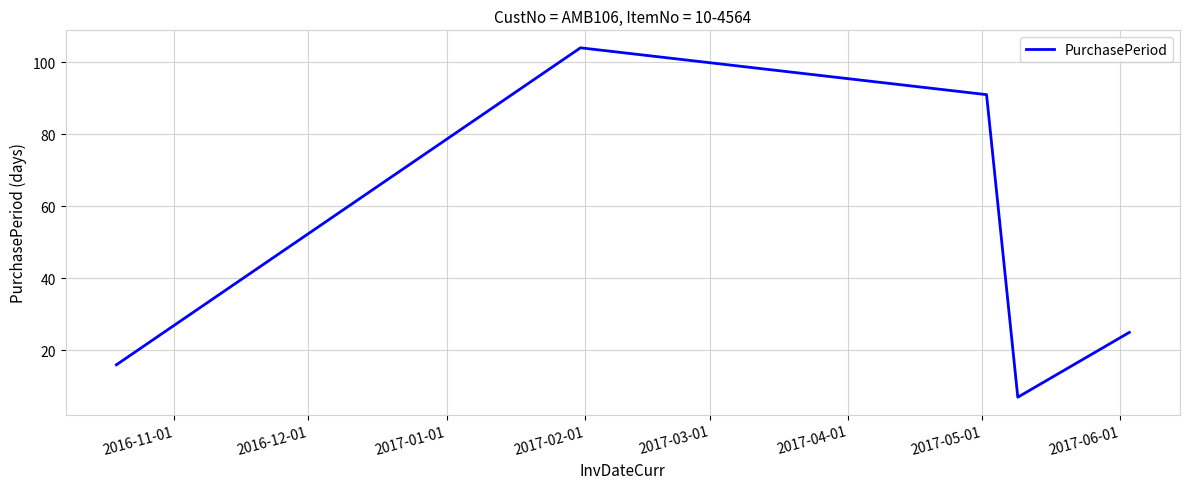

How many interior local peaks (higher than both neighbors) does the data have?

1